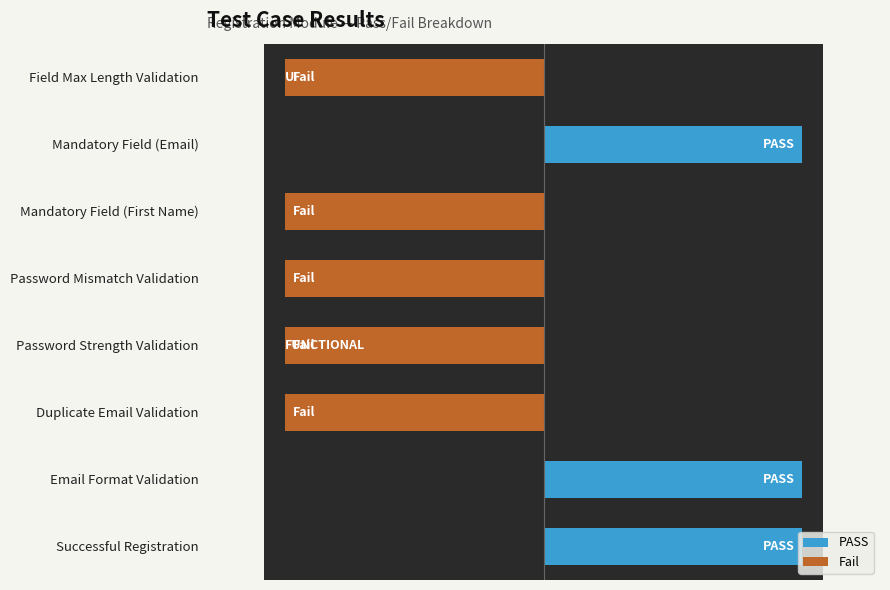

Between Field Max Length Validation and Password Mismatch Validation, which is larger?

Field Max Length Validation